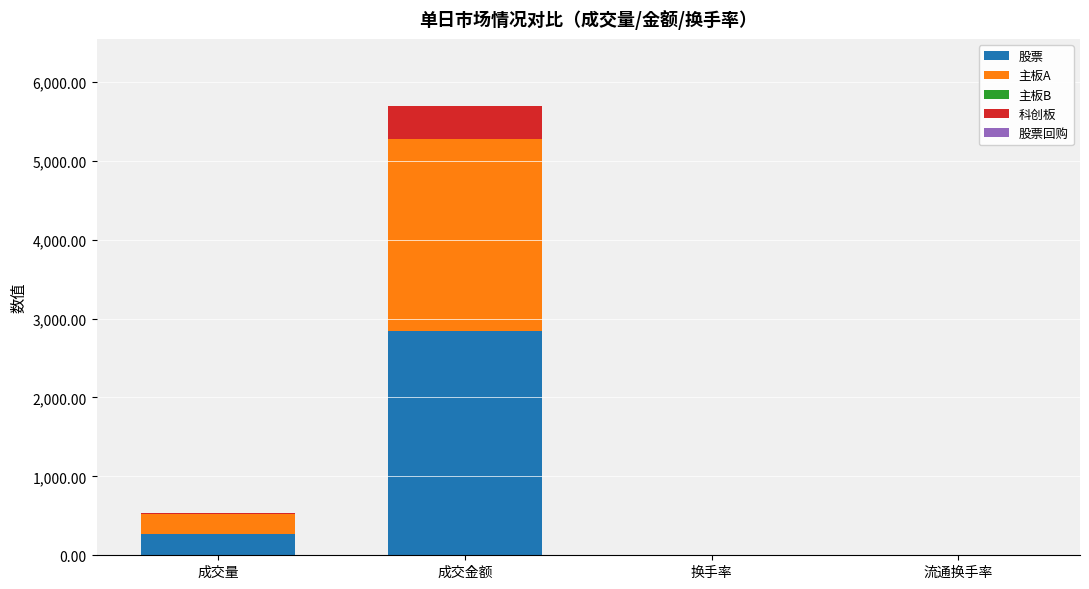

The 股票 series shows 266.8 at 成交量. True or false?

True